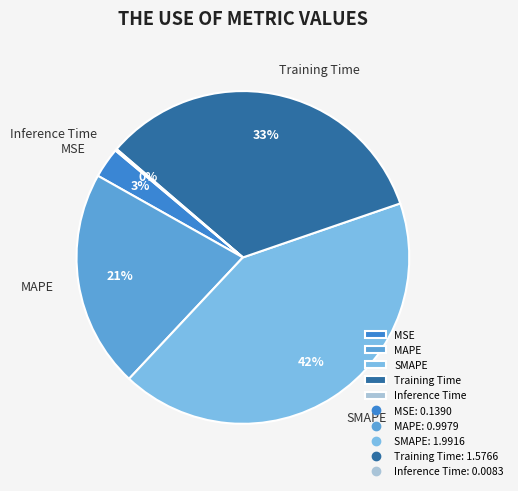

Which slice is the largest?

SMAPE